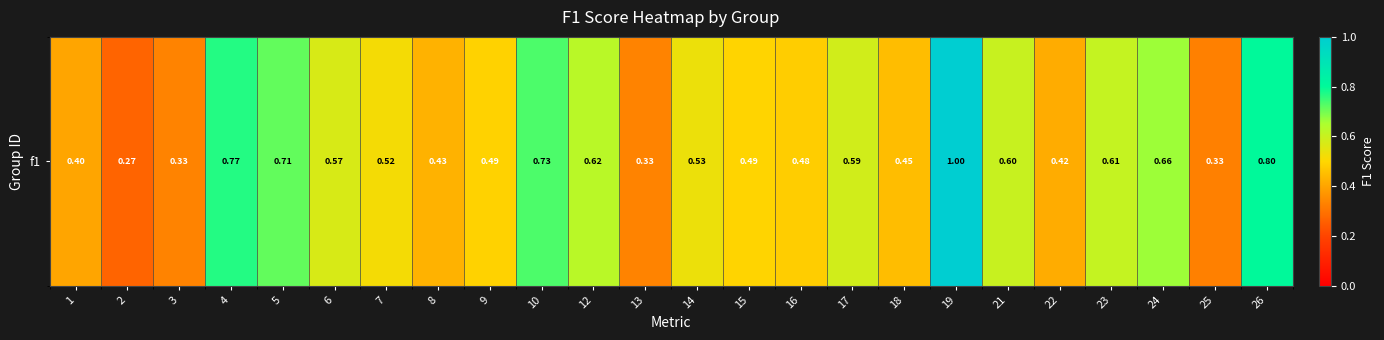

At which category does the chart reach its peak across all series?

19